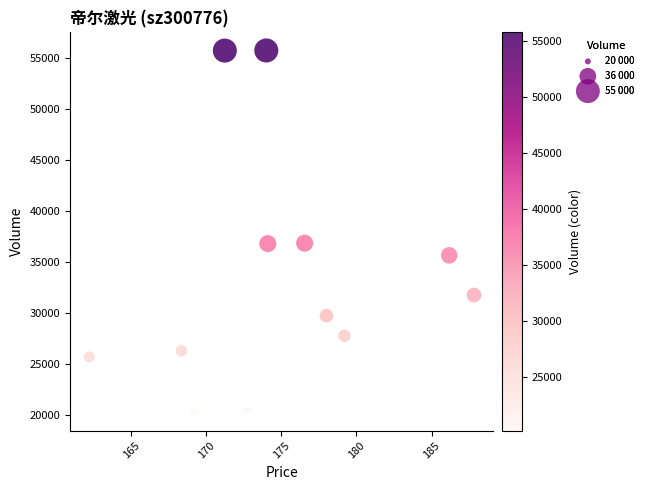

What is the range of Y values (max minus min)?

35477